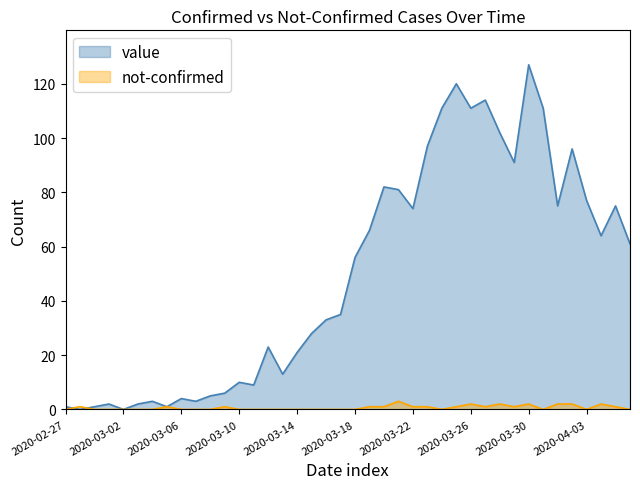

Reading left to right, what are all the values shown in this chart?

value: 1	0	1	2	0	2	3	1	4	3	5	6	10	9	23	13	21	28	33	35	56	66	82	81	74	97	111	120	111	114	102	91	127	111	75	96	77	64	75	61
not-confirmed: 0	1	0	0	0	0	0	1	0	0	0	1	0	0	0	0	0	0	0	0	0	1	1	3	1	1	0	1	2	1	2	1	2	0	2	2	0	2	1	0